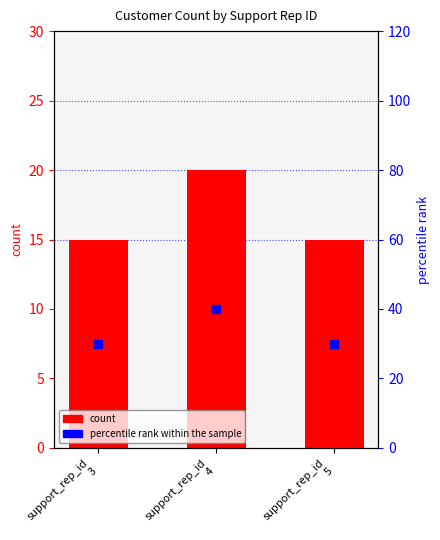

At how many categories does at least one series exceed 24?

3